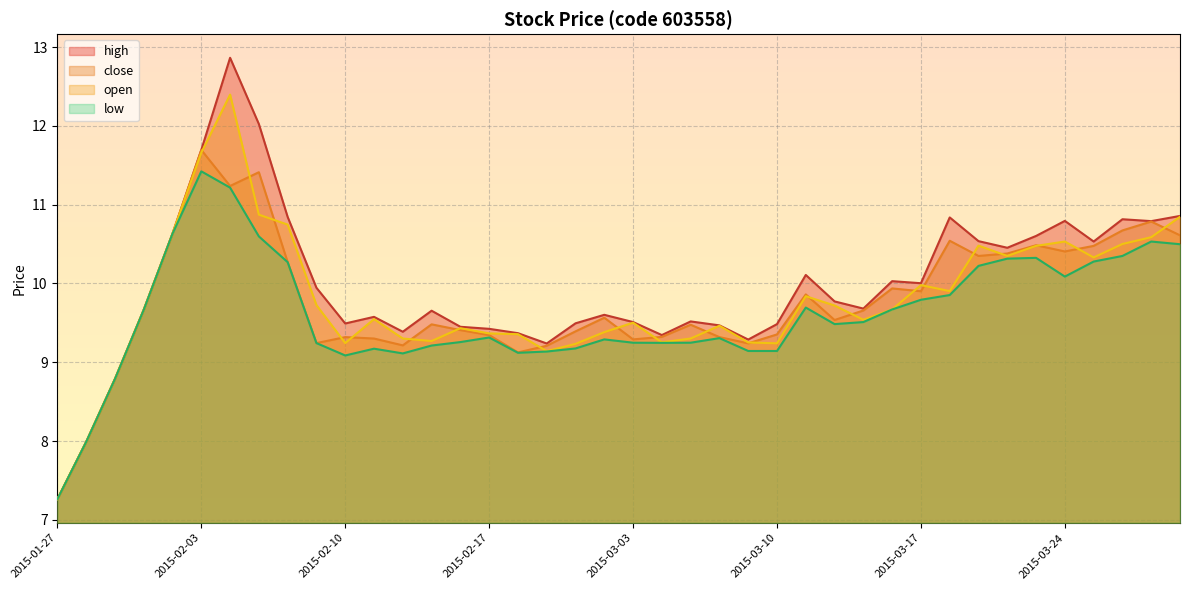

List the labels in order of open value, smallest first.

2015-01-27, 2015-01-28, 2015-01-29, 2015-02-26, 2015-02-27, 2015-03-10, 2015-02-10, 2015-03-09, 2015-03-04, 2015-02-13, 2015-02-12, 2015-03-05, 2015-02-25, 2015-02-17, 2015-03-02, 2015-02-16, 2015-03-06, 2015-03-03, 2015-03-13, 2015-02-11, 2015-01-30, 2015-03-16, 2015-03-12, 2015-02-09, 2015-03-11, 2015-03-18, 2015-03-17, 2015-03-25, 2015-03-20, 2015-03-23, 2015-03-19, 2015-03-26, 2015-03-24, 2015-03-27, 2015-02-02, 2015-02-06, 2015-03-30, 2015-02-05, 2015-02-03, 2015-02-04